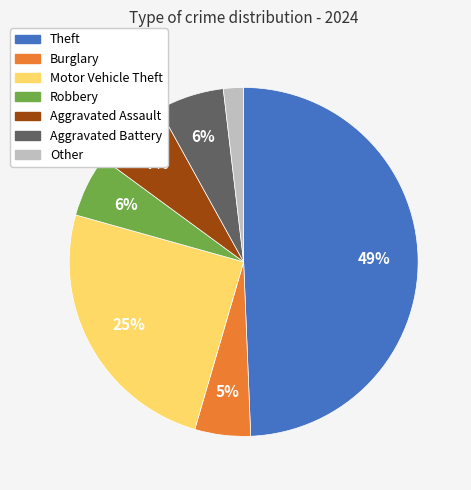

Which slice is the largest?

Theft